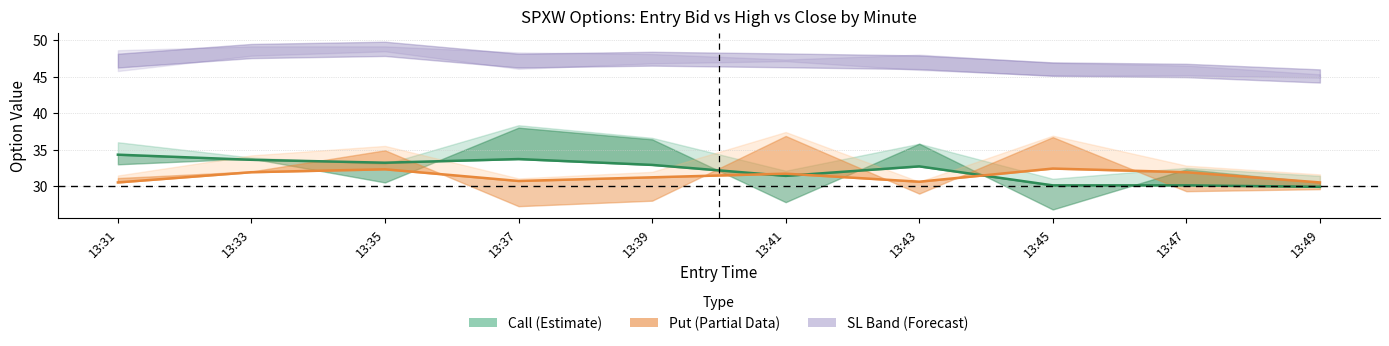

Which series ends up on top after the final intersection of Call Entry Bid and Put Entry Bid?

Put Entry Bid